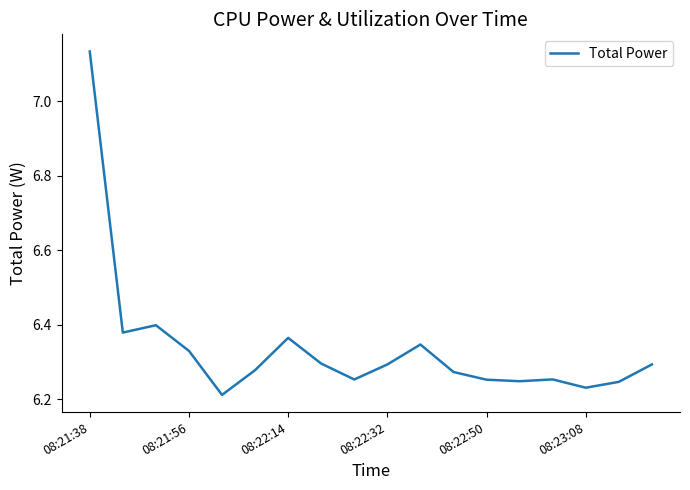

What is the difference between the maximum and minimum values?

0.9